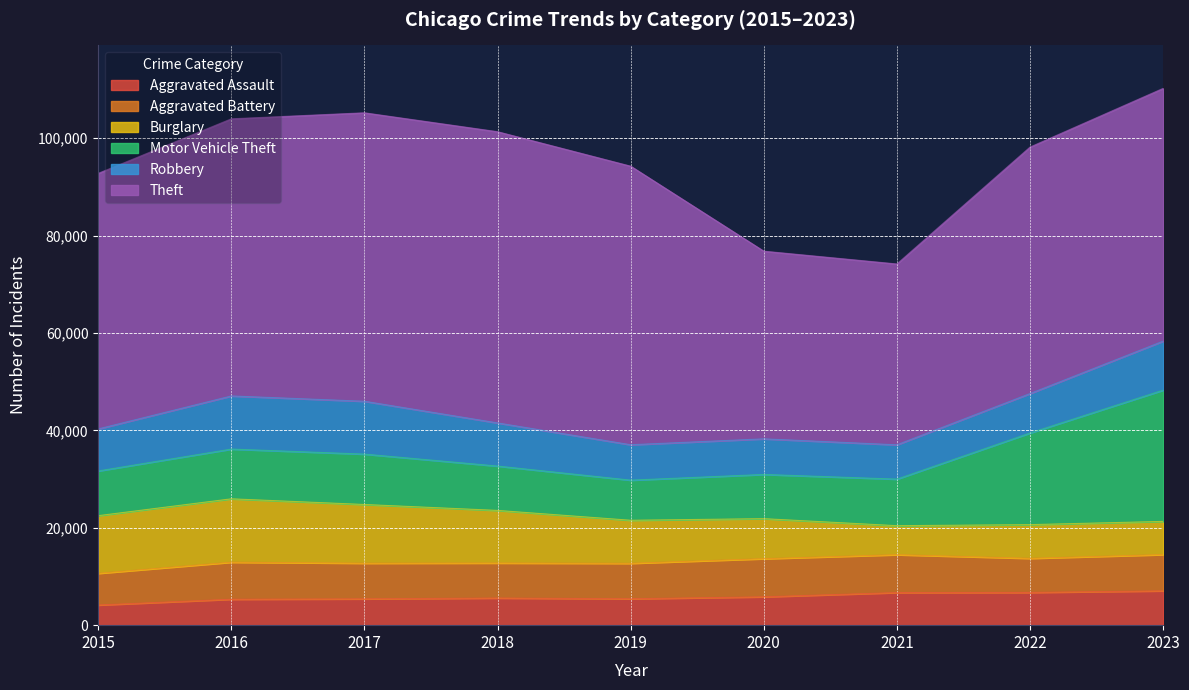

What is the difference between the maximum and second lowest values in the Burglary series?

6198